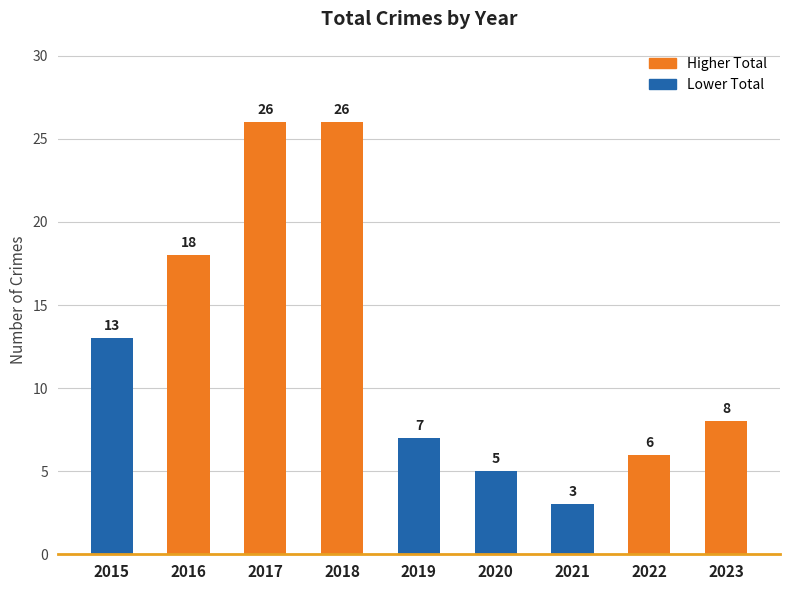

How many values are below 8?

4